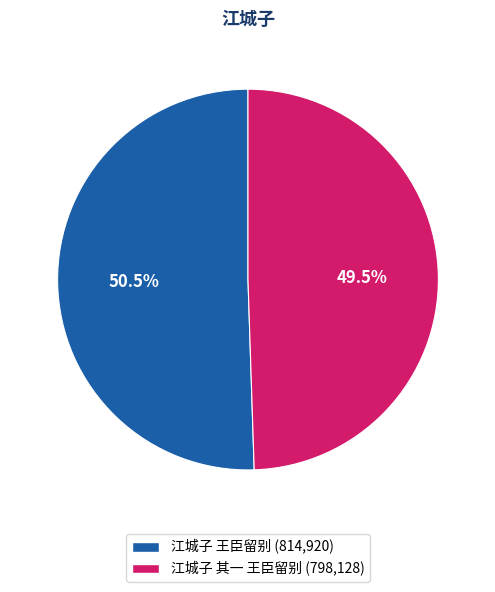

The 江城子 王臣留别 slice represents 38% of the pie. True or false?

False